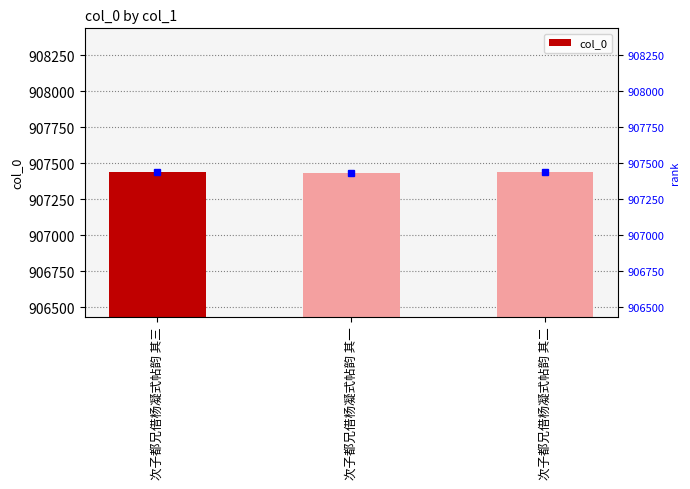

Reading right to left, list all the values displayed in this chart.

907435	907434	907436